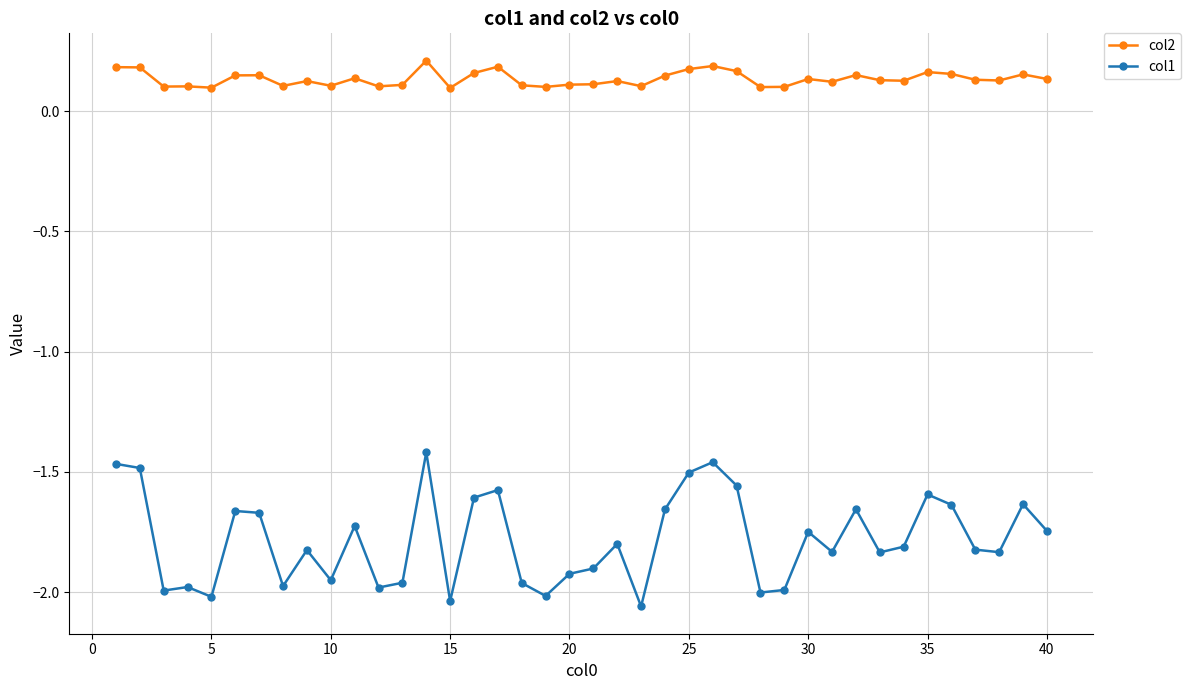

How many col2 values are between 0 and 1?

40